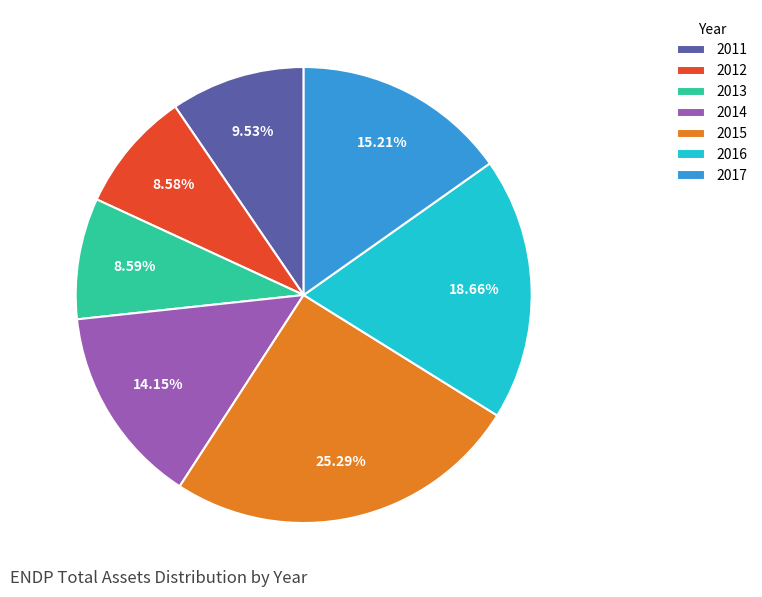

To the nearest percent, what percentage of the pie is 2011?

10%